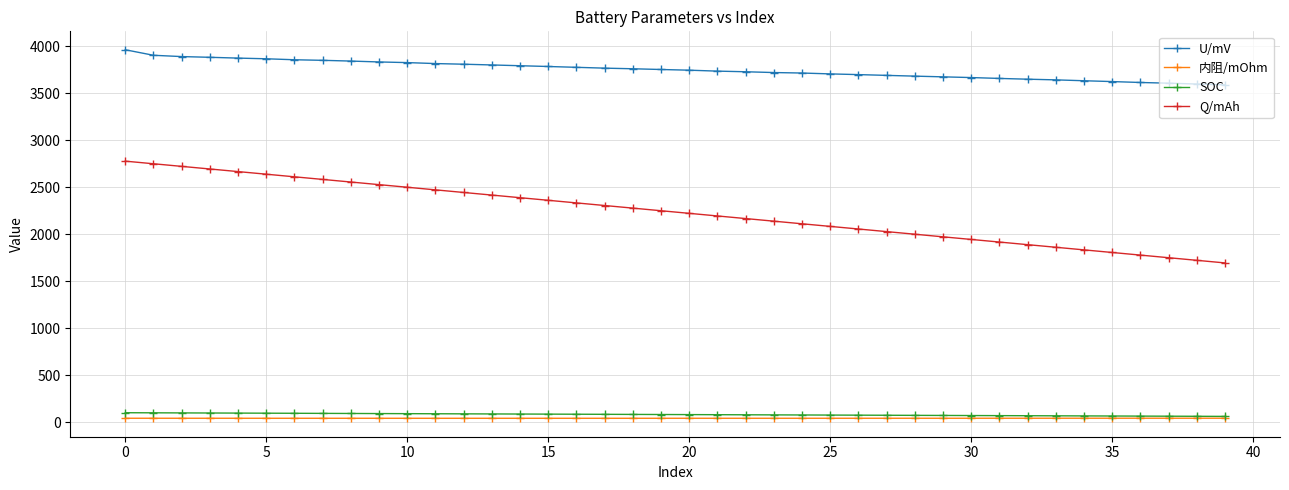

Which series has the largest range (max minus min)?

Q/mAh